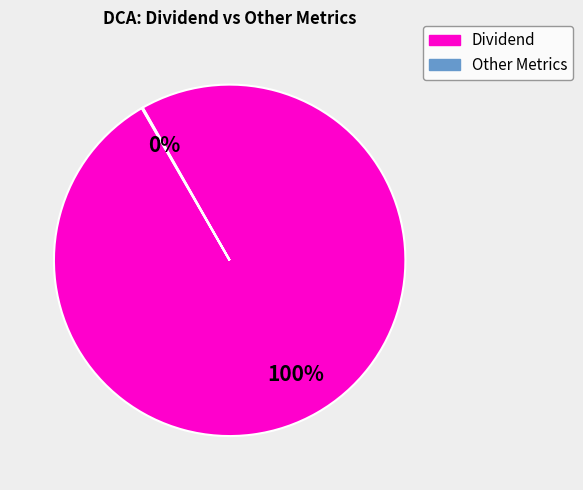

To the nearest percent, what is the difference between the largest and smallest slice percentages?

100%